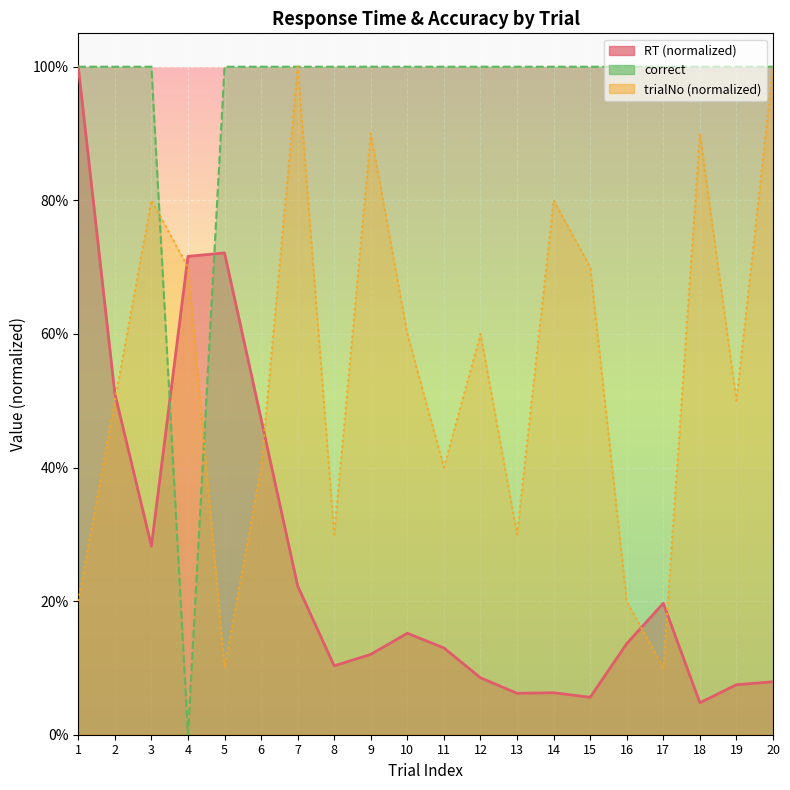

Where is the first local maximum for trialNo?

3